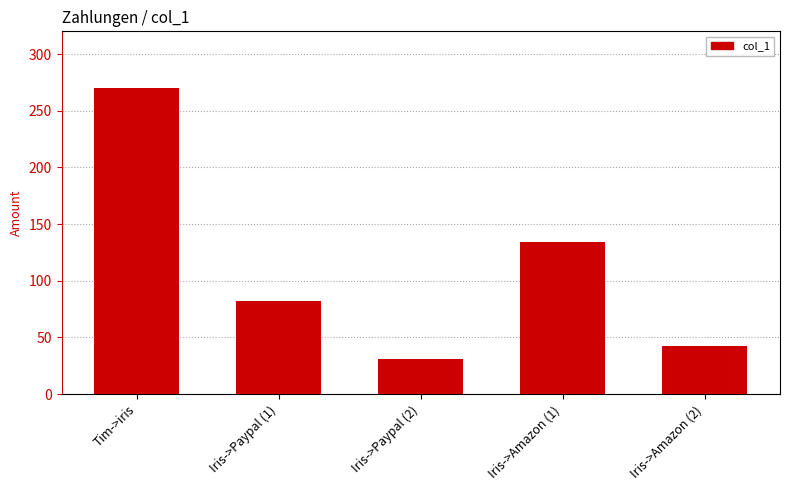

What position from the left is Iris->Amazon (1)?

4